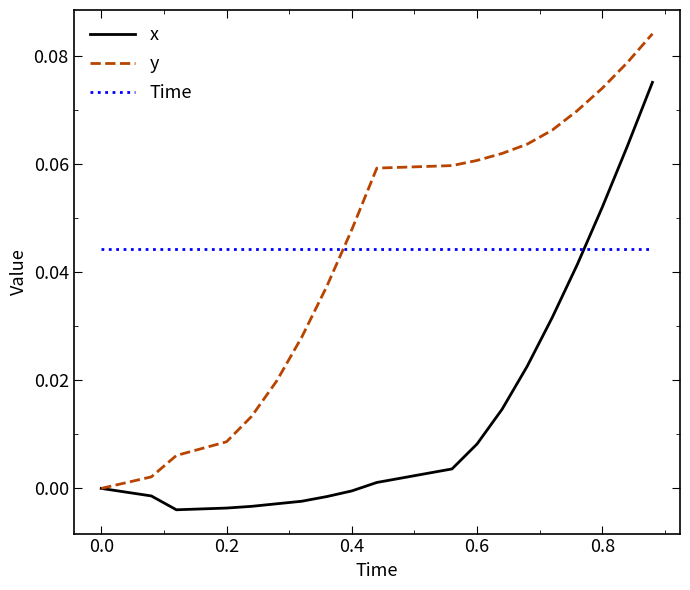

Which series has the largest range (max minus min)?

y